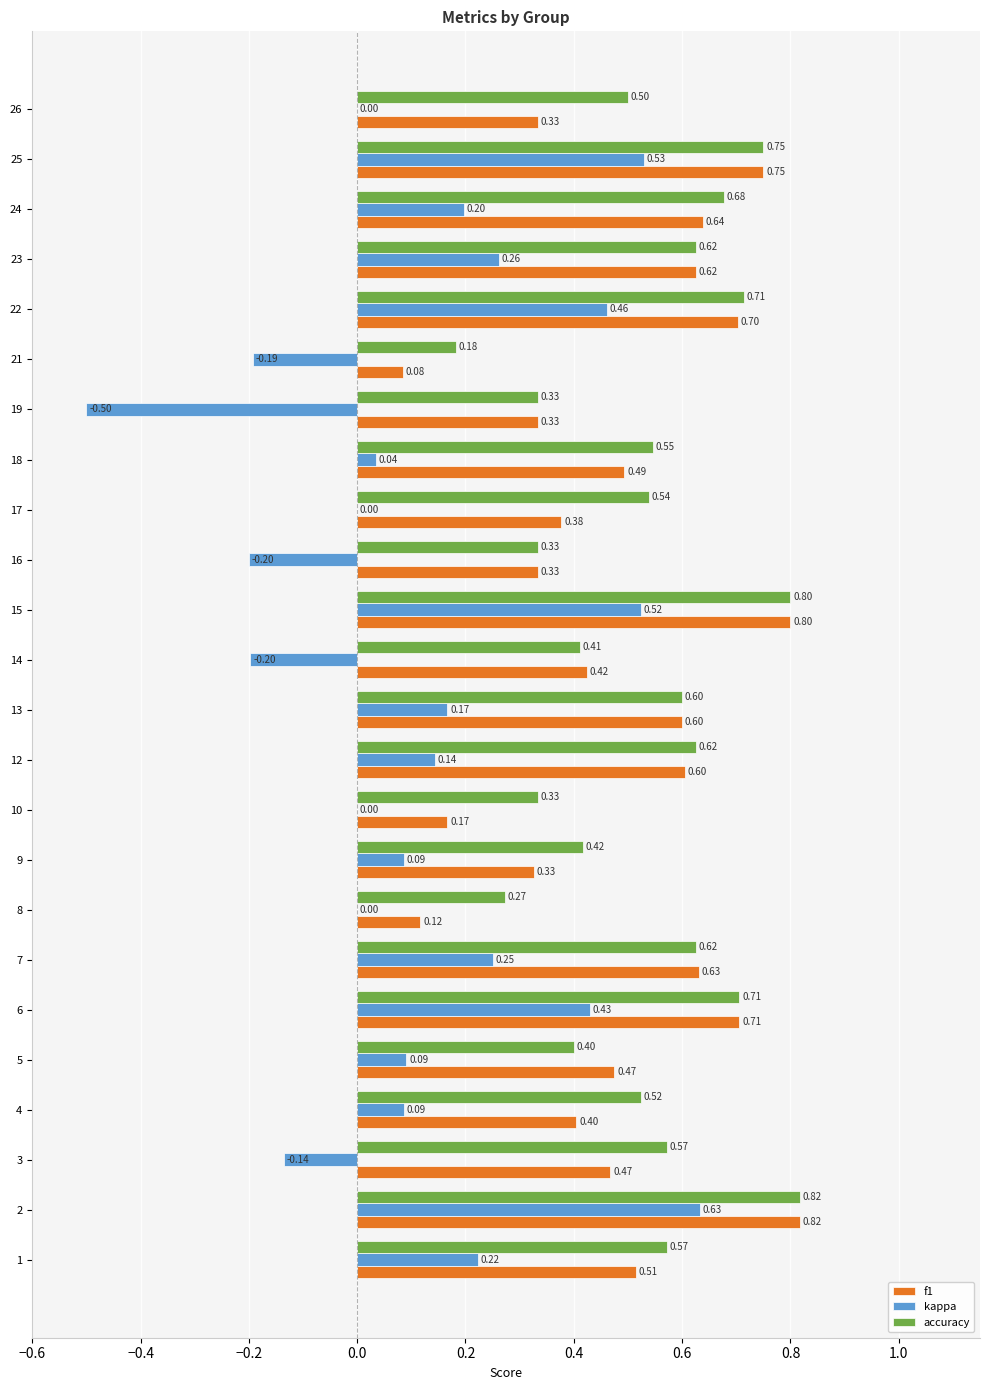

Between 7 and 26, which series saw the biggest shift?

f1